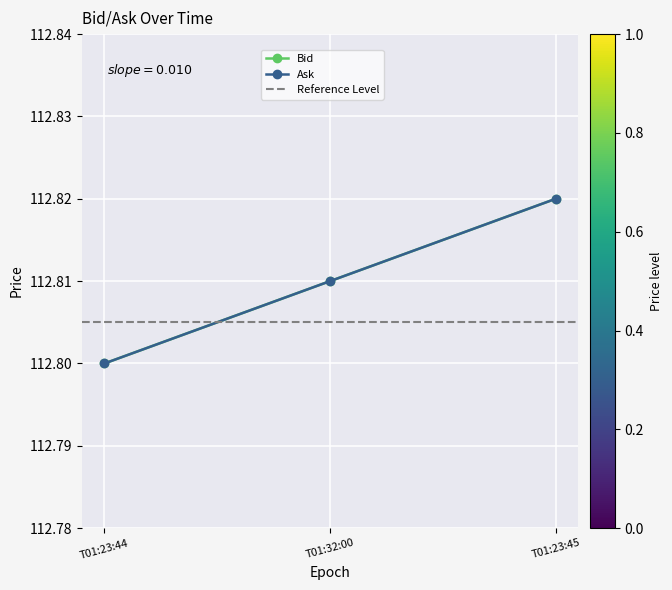

Count the number of categories in the chart.

3